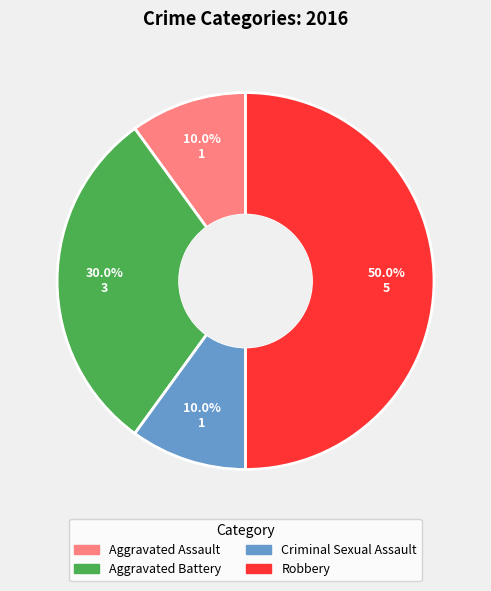

Which category has the biggest portion of the pie?

Robbery